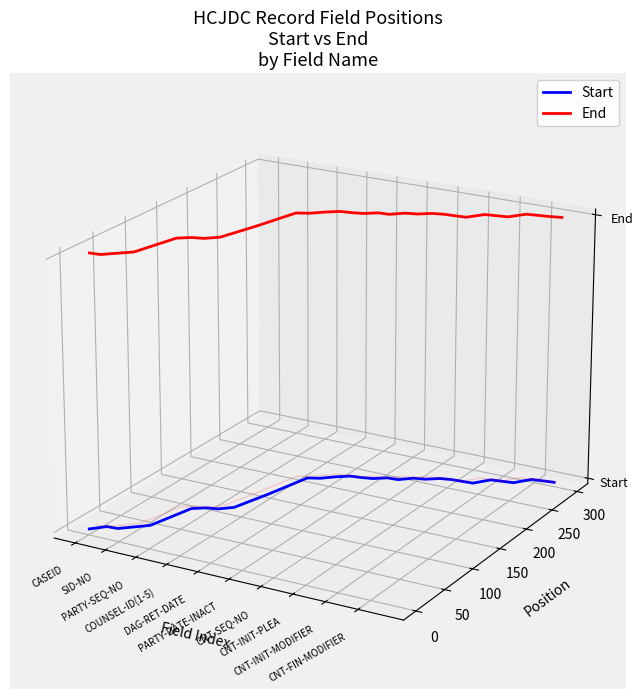

True or false: End and Start intersect in this chart.

False